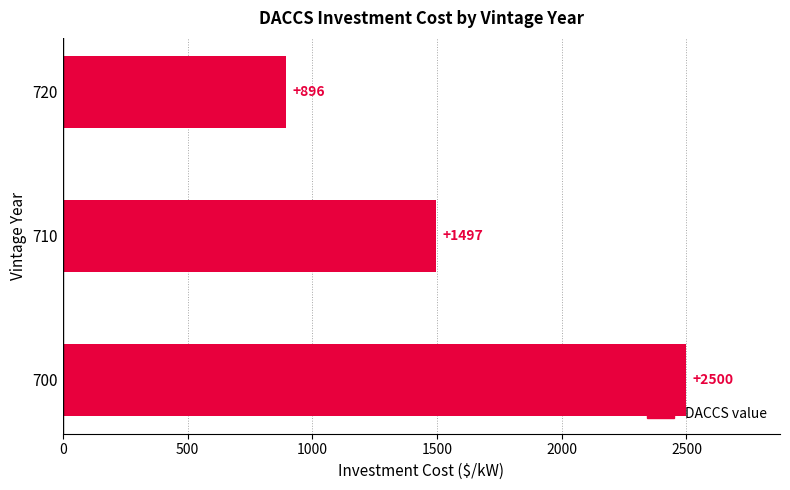

What is the average value?

1631.0